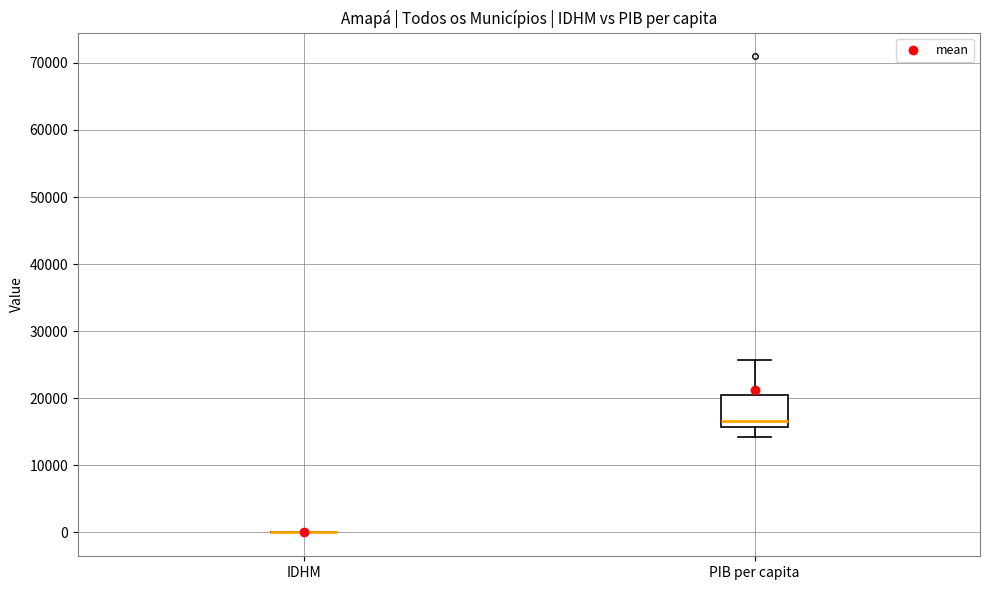

Reading left to right, read every box against the y-axis: the position of its median line, the range the box covers, and the ends of its whiskers. The values are not printed on the chart, so give them approximately, as read against the axis.

IDHM: box collapsed to a line at 0, whiskers 0 to 0
PIB per capita: median 17000, box 16000 to 21000, whiskers 14000 to 26000